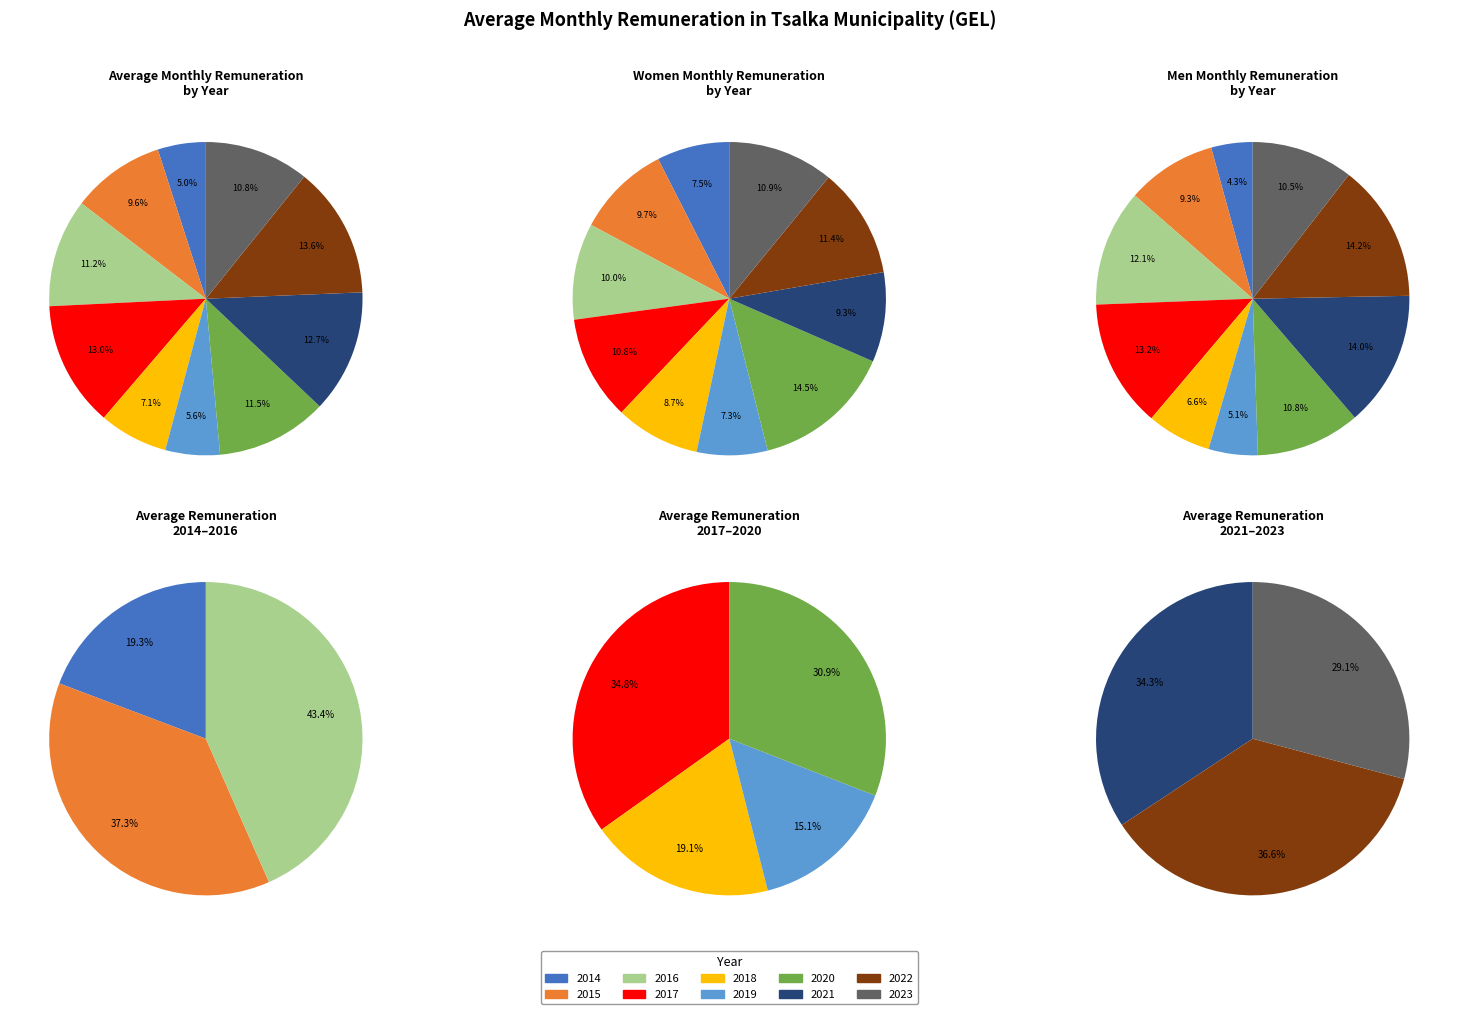

Is it true that 2015 is 2% of the pie?

False